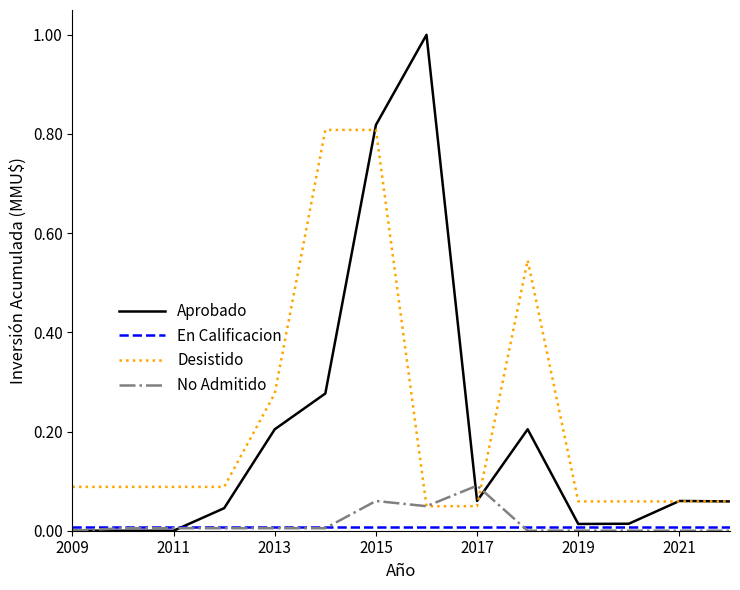

Which series has the widest spread of values?

Aprobado